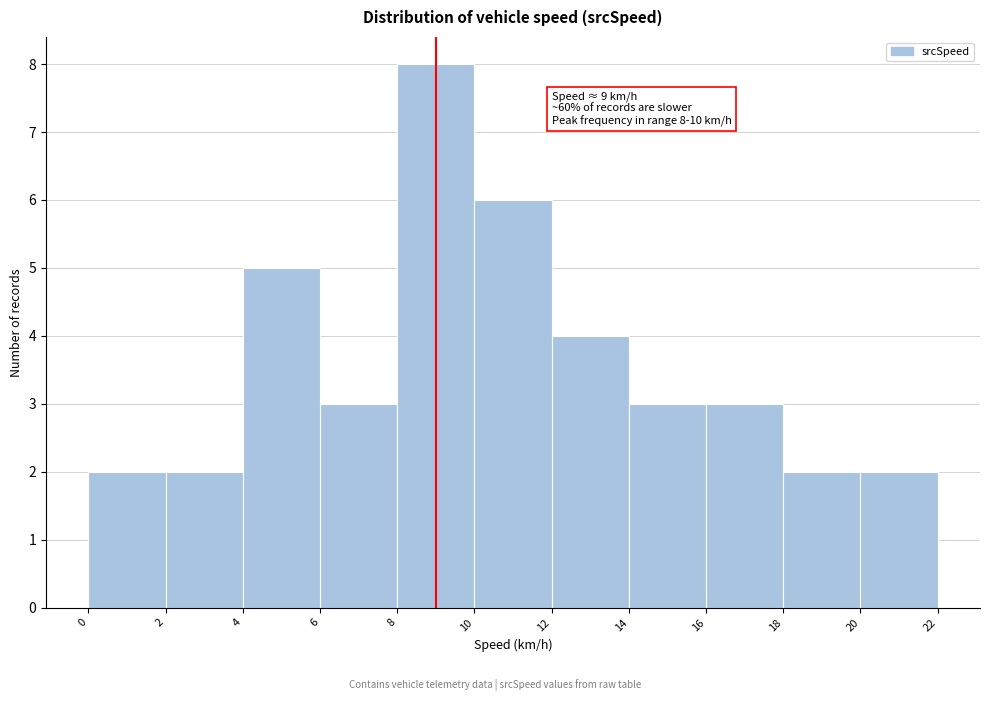

Over which range of the x-axis is the bar tallest?

8 to 10